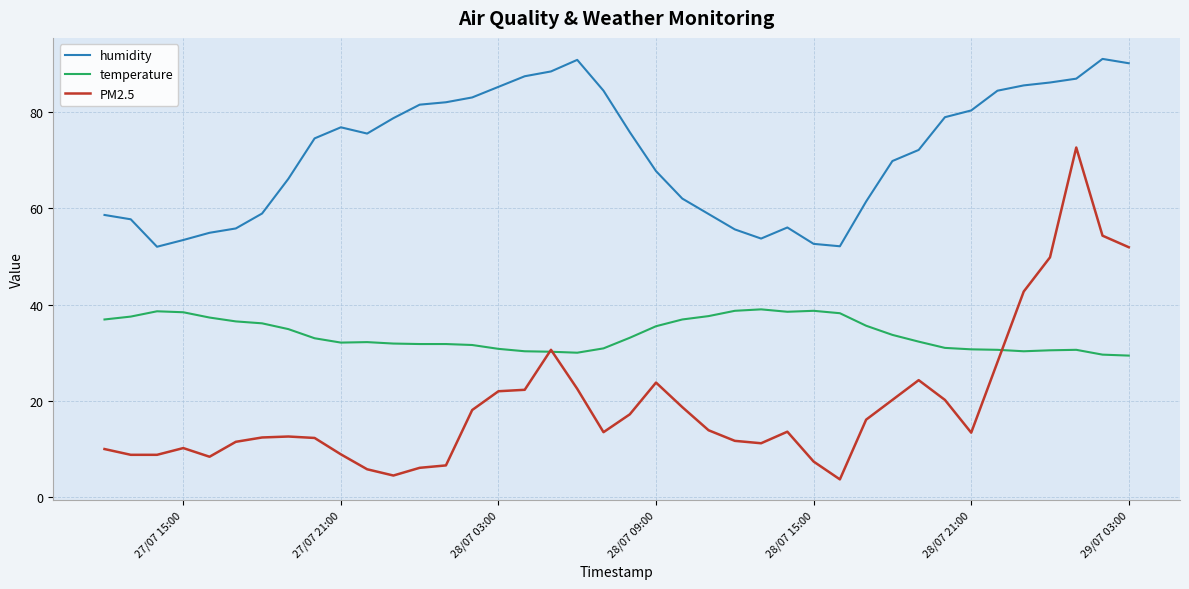

What is the smallest value displayed?

3.7